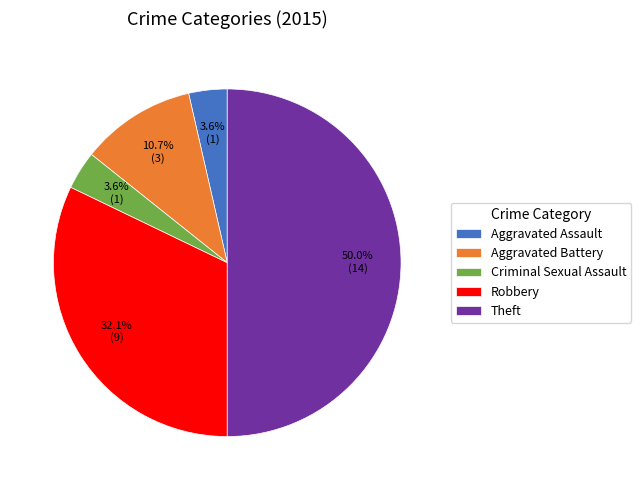

Does Robbery represent more than half of the total?

No